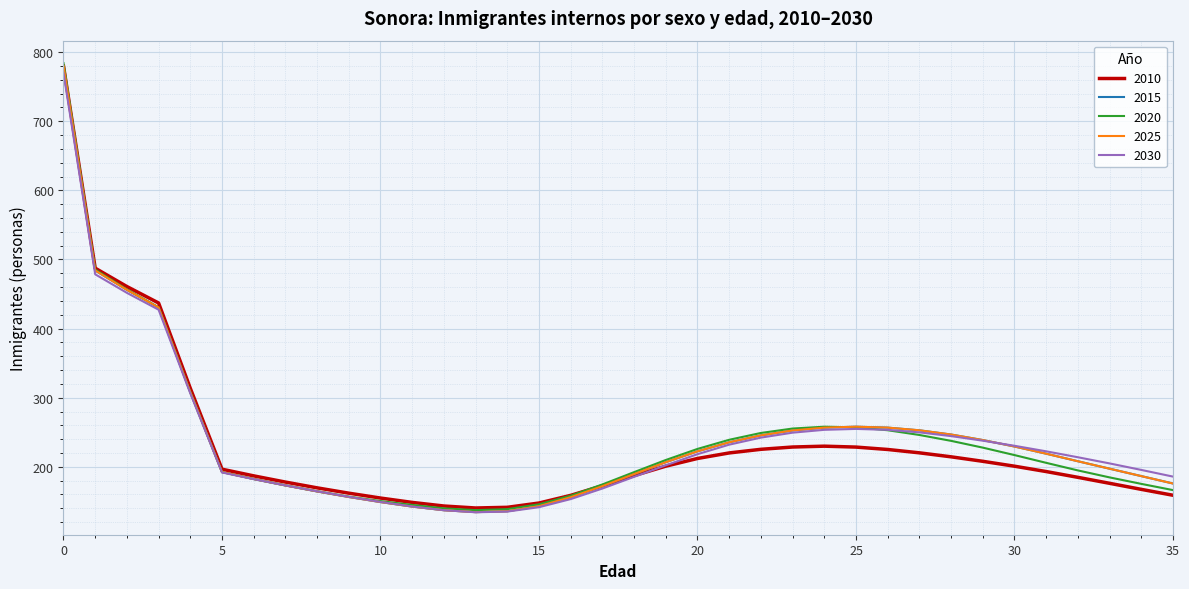

List the labels in order of 2010 value, largest first.

0, 1, 2, 3, 4, 24, 23, 25, 22, 26, 27, 21, 28, 20, 29, 19, 30, 5, 31, 18, 6, 32, 7, 33, 17, 8, 34, 9, 35, 16, 10, 11, 15, 12, 14, 13